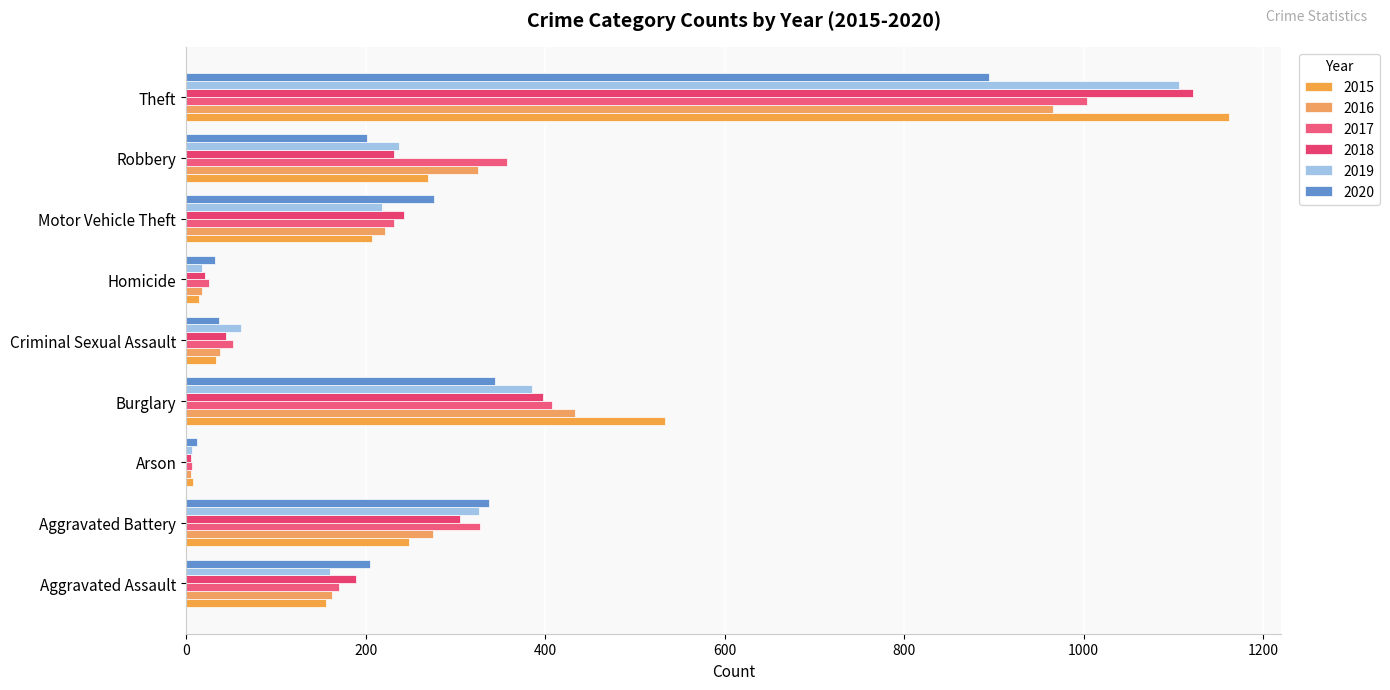

What is the maximum value shown in the chart?

1162